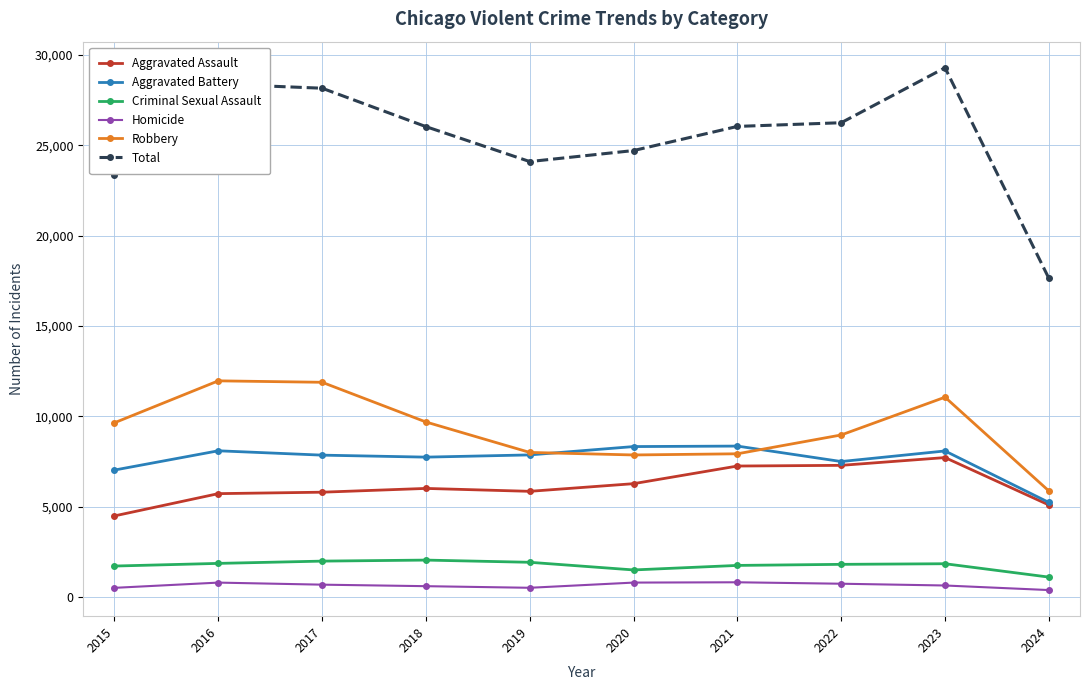

What is the value of the Criminal Sexual Assault point at the 6th from the left?

1487